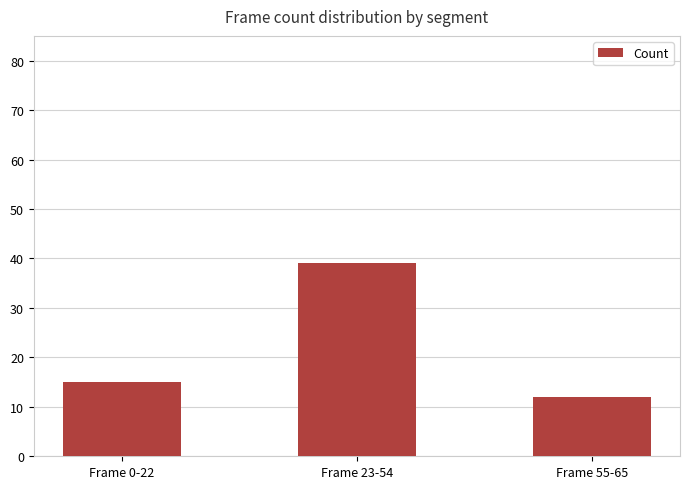

The value at Frame 0-22 is 15. True or false?

True